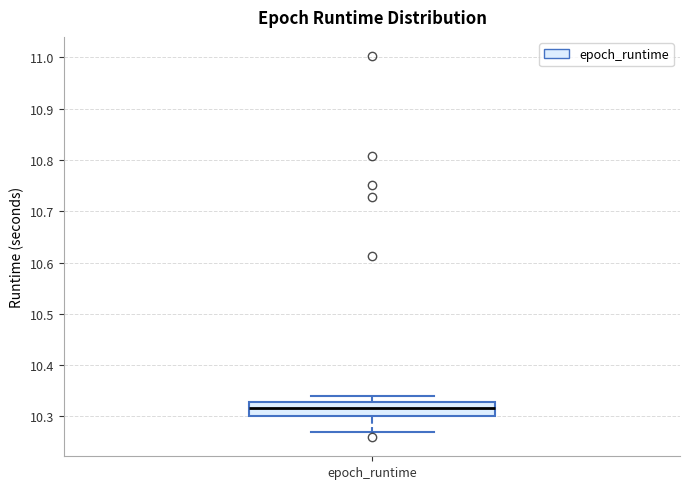

Where does the lower whisker of the box for epoch_runtime end on the y-axis? The values are not printed on the chart, so give them approximately, as read against the axis.

10.27